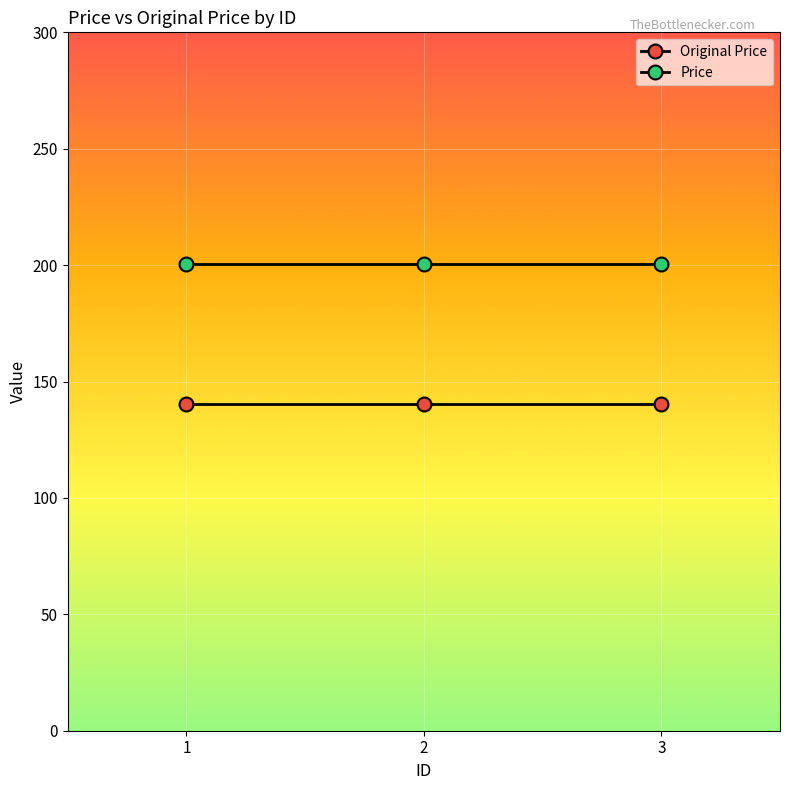

Is this an area chart (filled region under the line)?

No